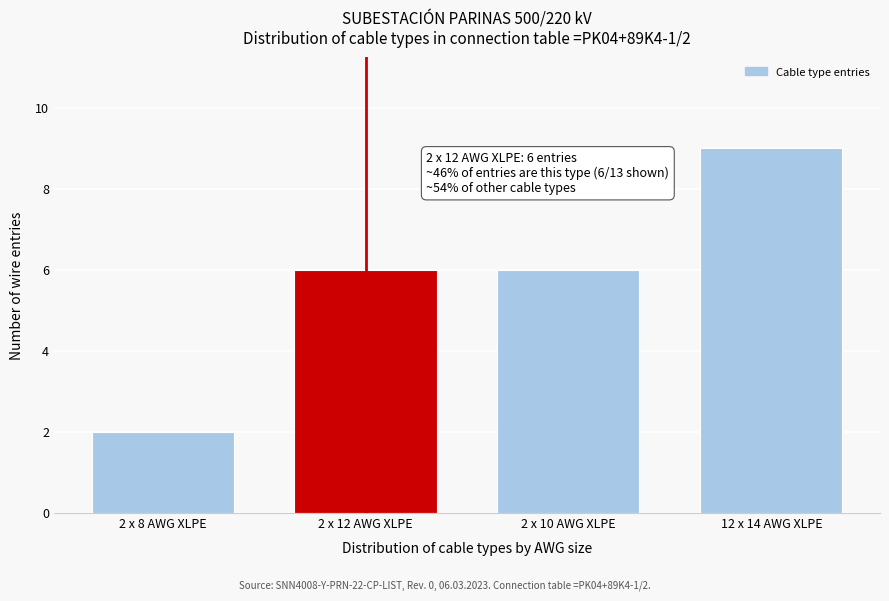

Reading right to left, transcribe all the data shown in this chart.

9	6	6	2